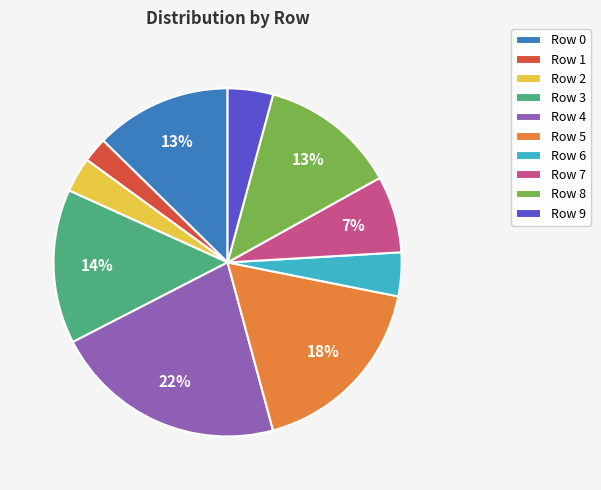

Which slice is the smallest?

Row 1